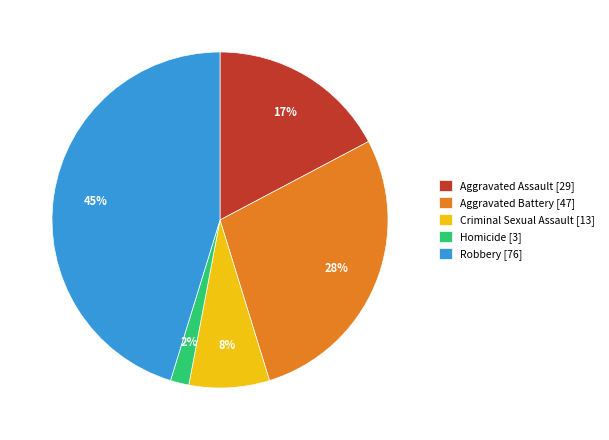

What percentage is the Aggravated Battery slice, to the nearest percent?

28%